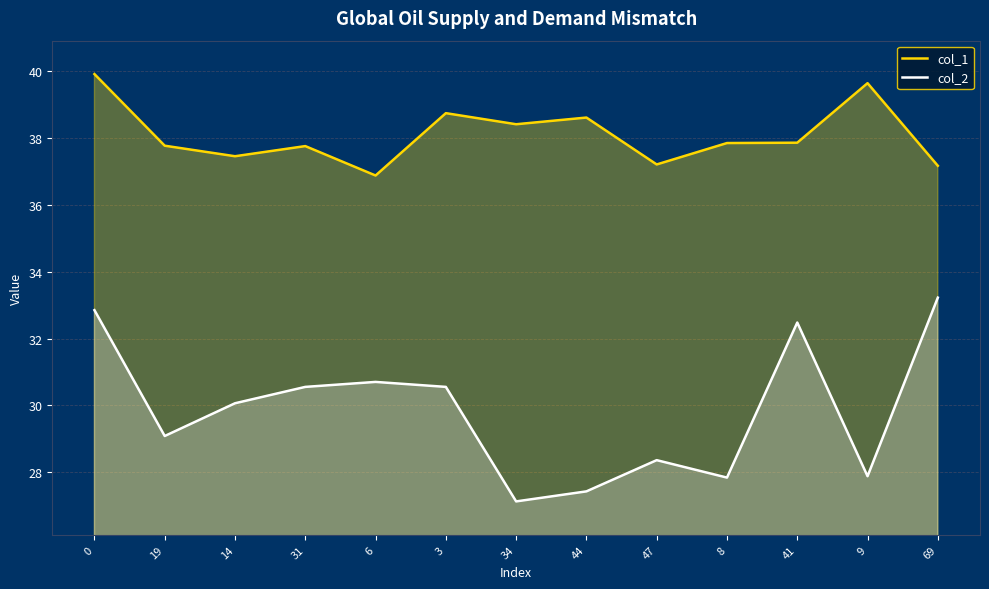

How many values in the col_1 series are below 37?

1